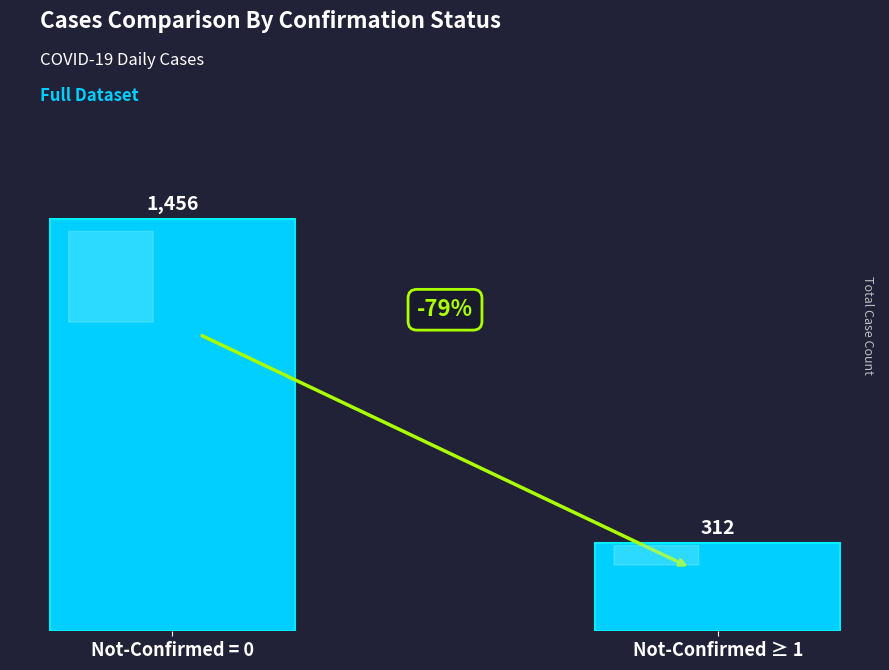

What is the sum of the values at Not-Confirmed ≥ 1 and Not-Confirmed = 0?

1768